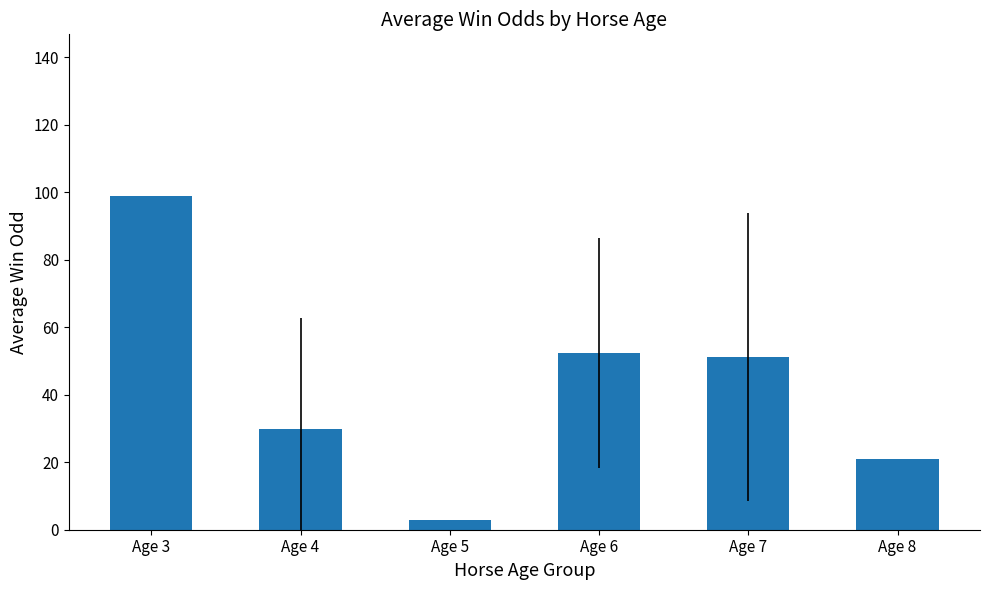

Read the value at Age 8.

21.0